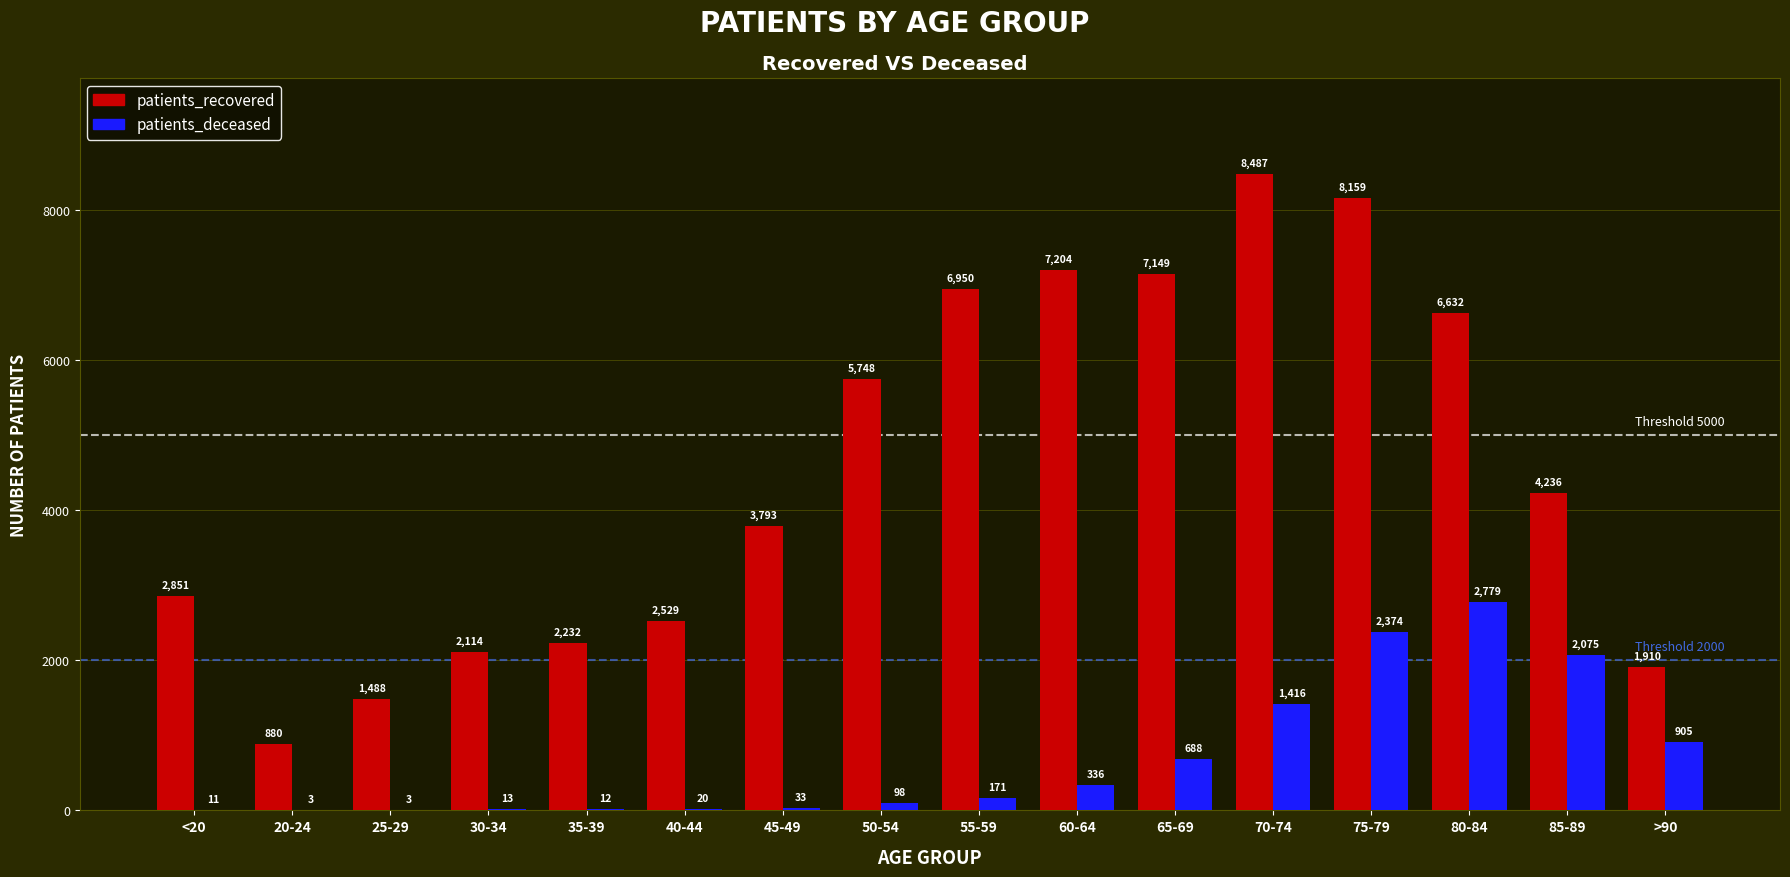

At which category does the chart reach its peak across all series?

70-74